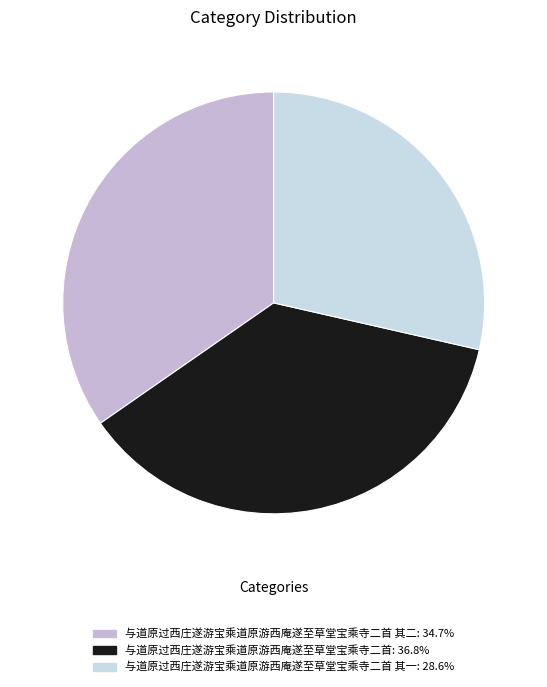

Count the number of slices in the pie.

3